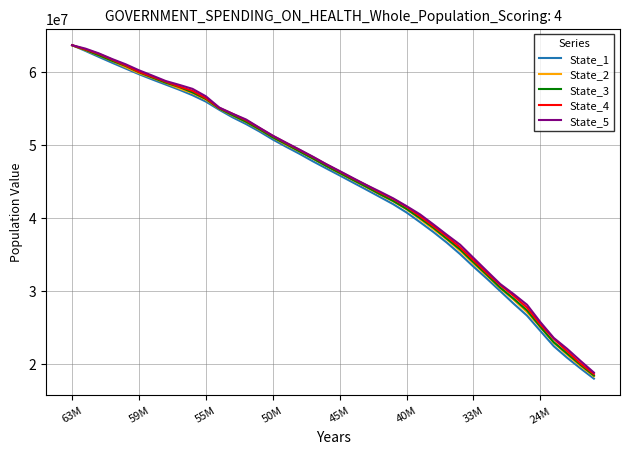

Which series has the widest spread of values?

State_1